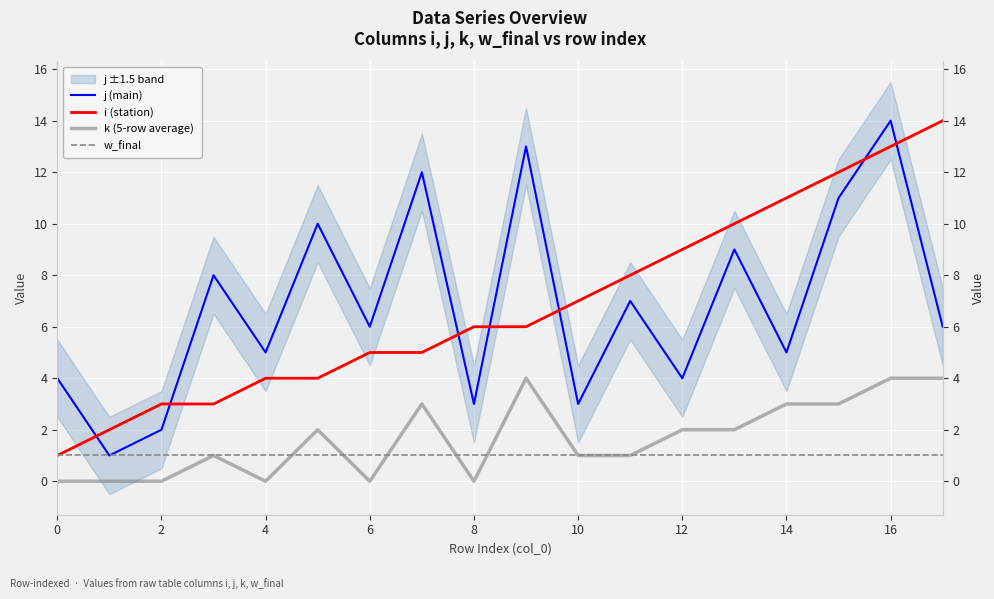

What is the value of the w_final point at the 3rd from the left?

1